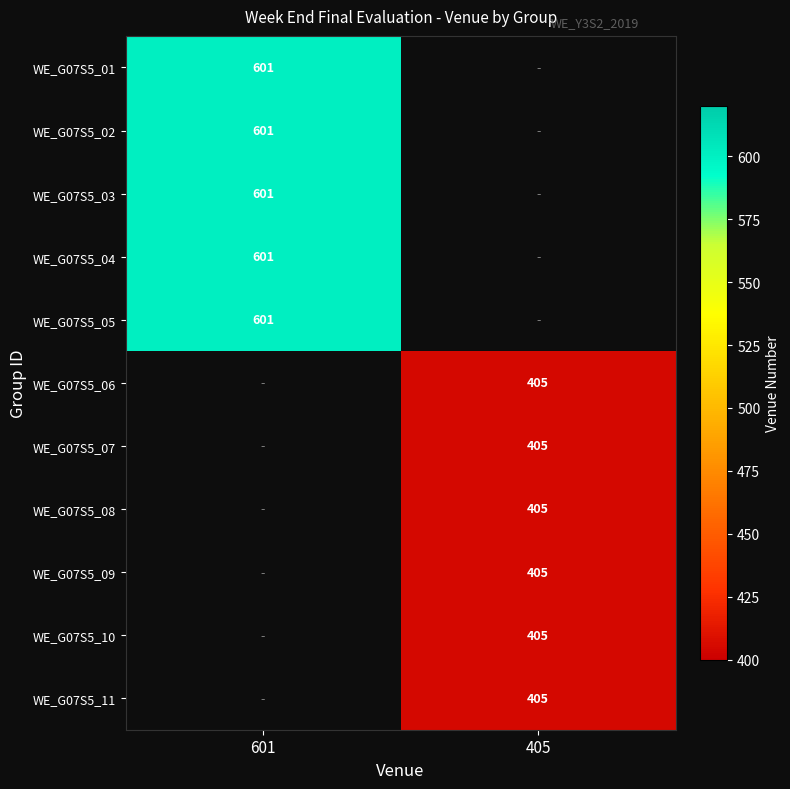

Is it true that WE_G07S5_08 equals 615 at 405?

False